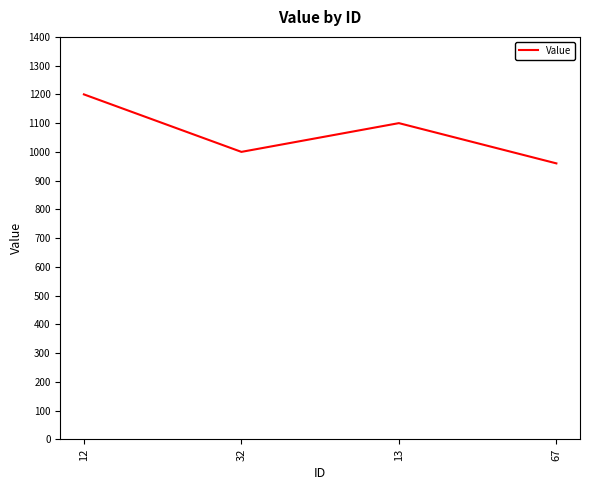

Which category has the highest value across all series?

12